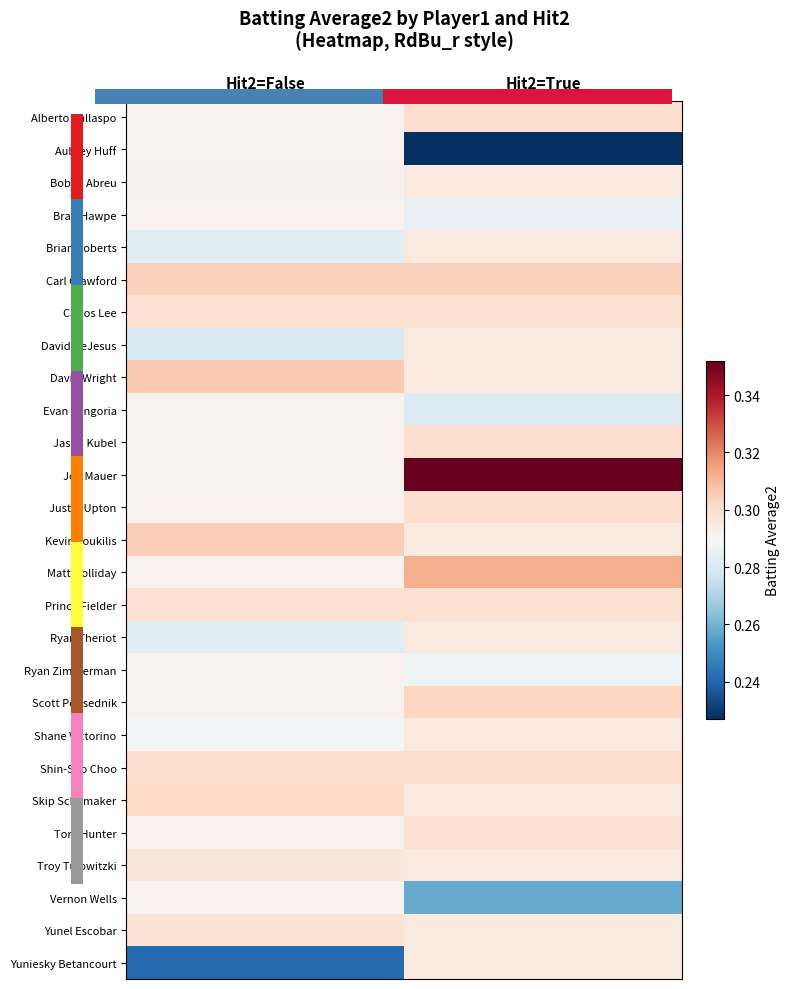

List the series in order of their peak value, lowest first.

Aubrey Huff, Brad Hawpe, Evan Longoria, Ryan Zimmerman, Vernon Wells, Bobby Abreu, Brian Roberts, David DeJesus, Ryan Theriot, Shane Victorino, Yuniesky Betancourt, Troy Tulowitzki, Yunel Escobar, Torii Hunter, Carlos Lee, Prince Fielder, Jason Kubel, Justin Upton, Shin-Soo Choo, Skip Schumaker, Scott Podsednik, Carl Crawford, Kevin Youkilis, David Wright, Matt Holliday, Joe Mauer, 0.0